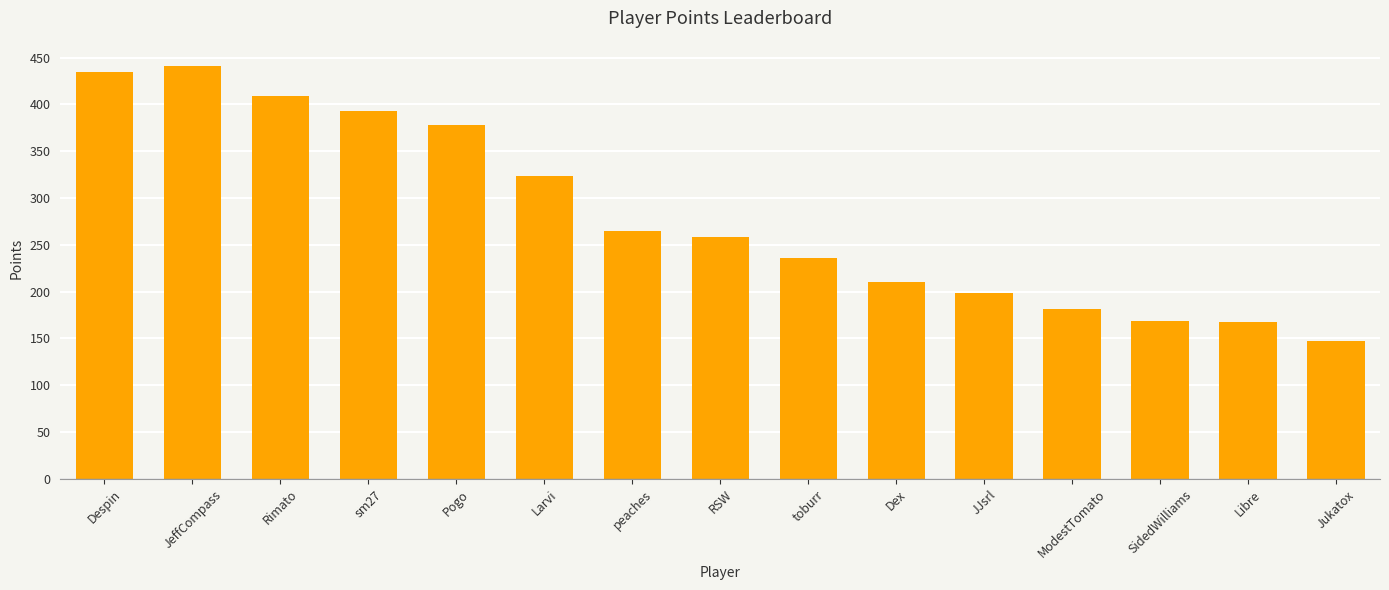

How many values are below 258?

7